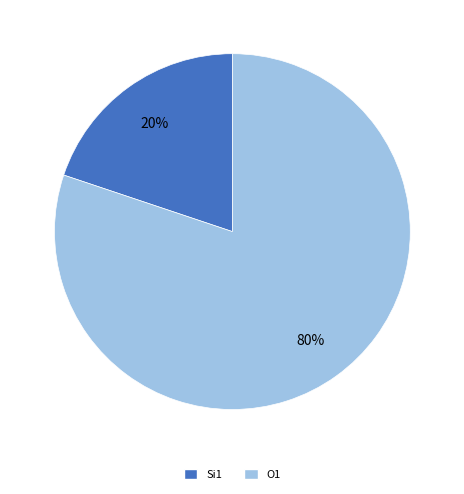

Is there any slice that represents more than half of the pie?

Yes